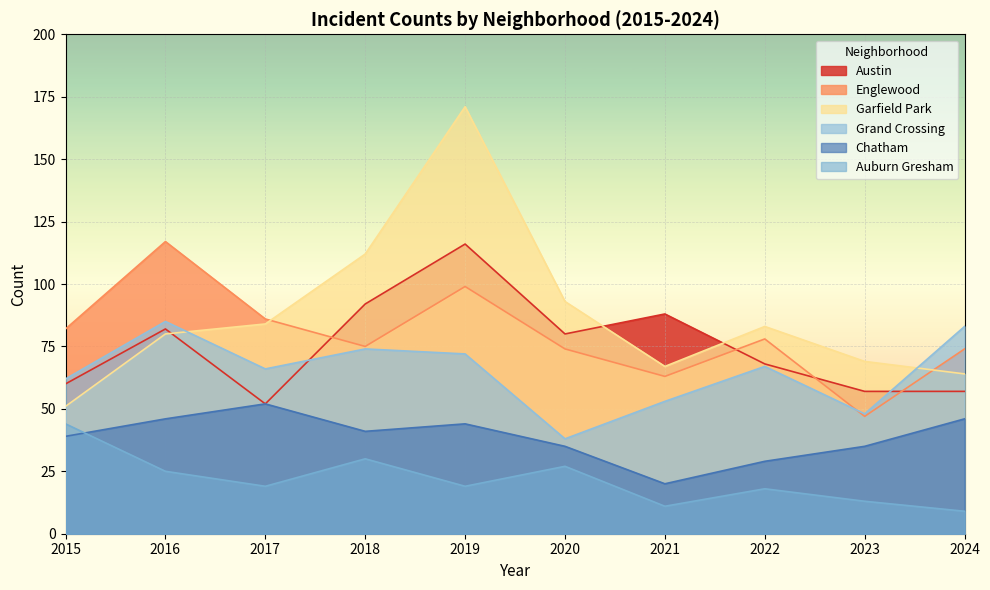

At which category is the sum across all series the highest?

2019